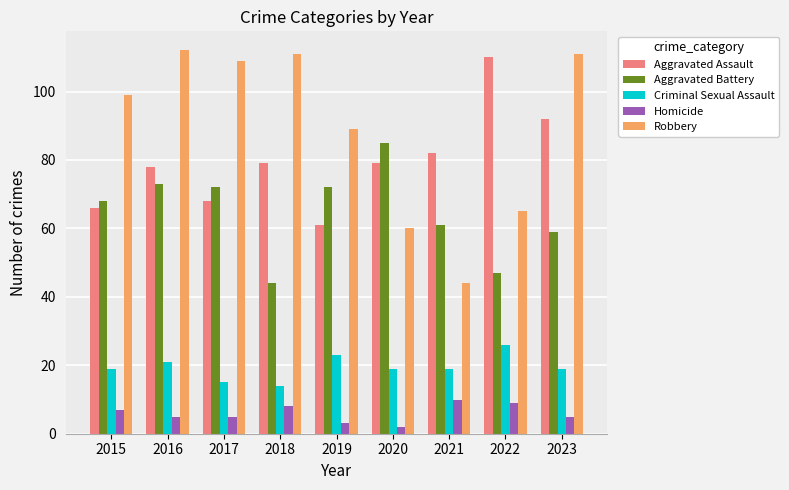

Rank the series by their maximum value, from lowest to highest.

Homicide, Criminal Sexual Assault, Aggravated Battery, Aggravated Assault, Robbery